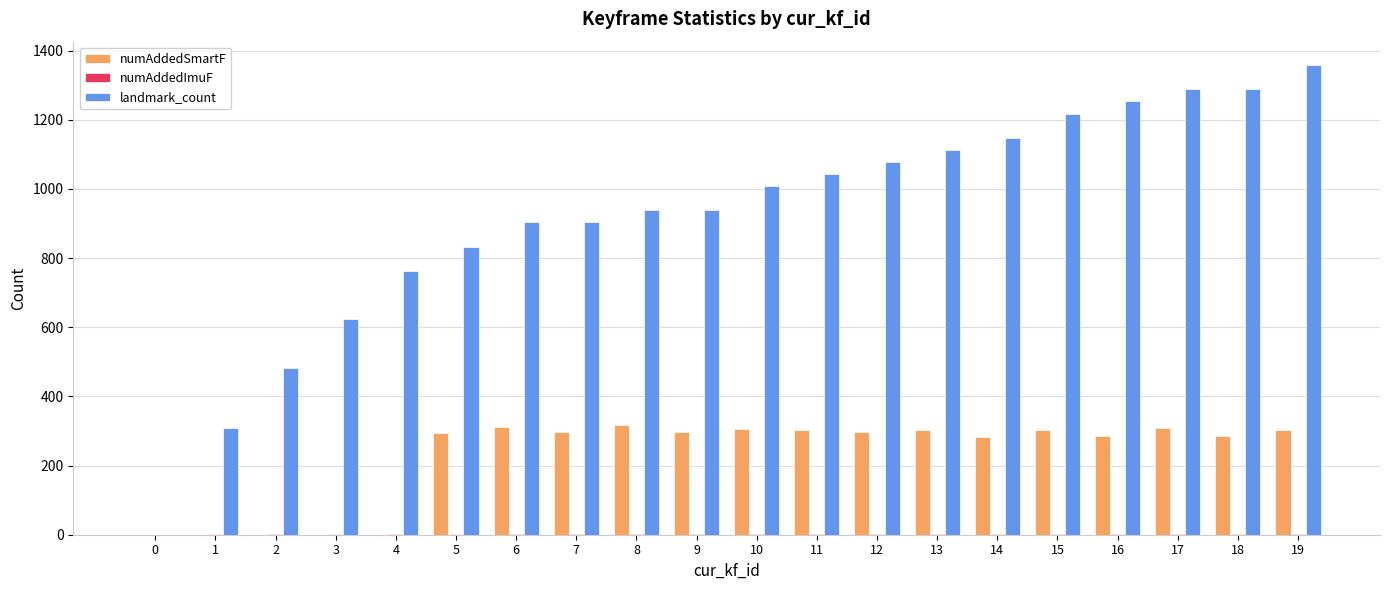

At which label is landmark_count closest to 679?

3